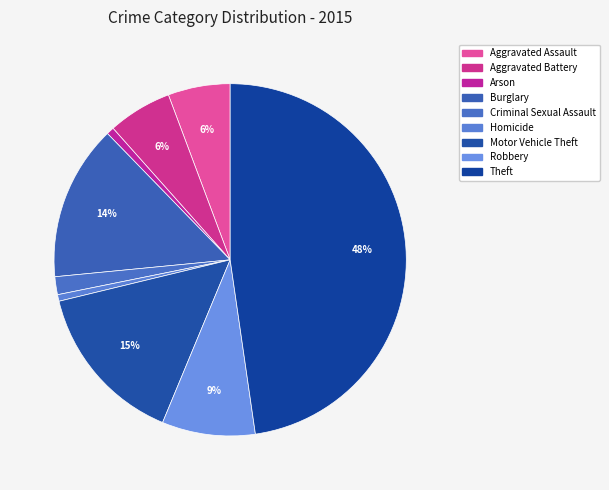

Count the number of slices in the pie.

9